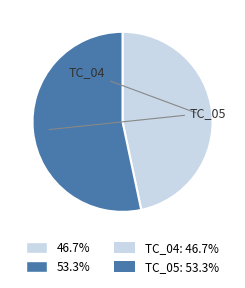

Is there a majority slice in this chart?

Yes